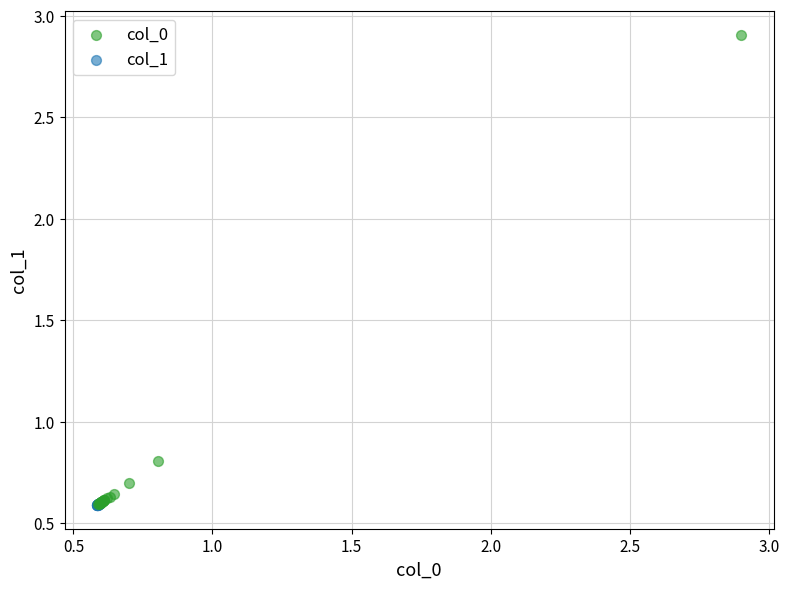

Which series contains the highest Y value?

col_0